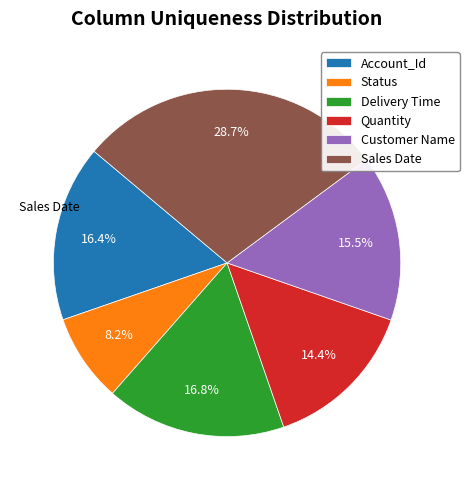

Is it true that Account_Id is 16% of the pie?

True